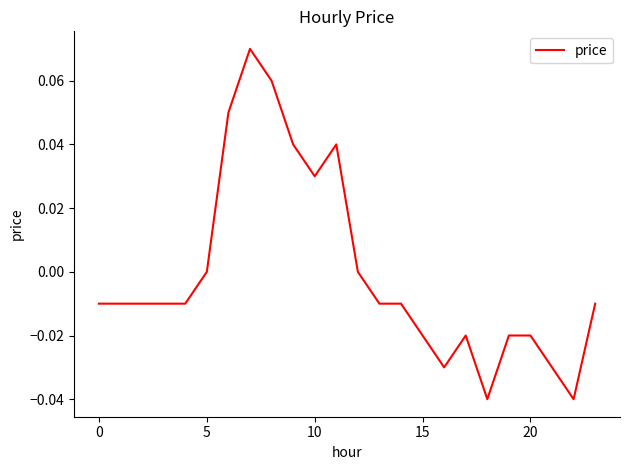

Where is the first local minimum?

10